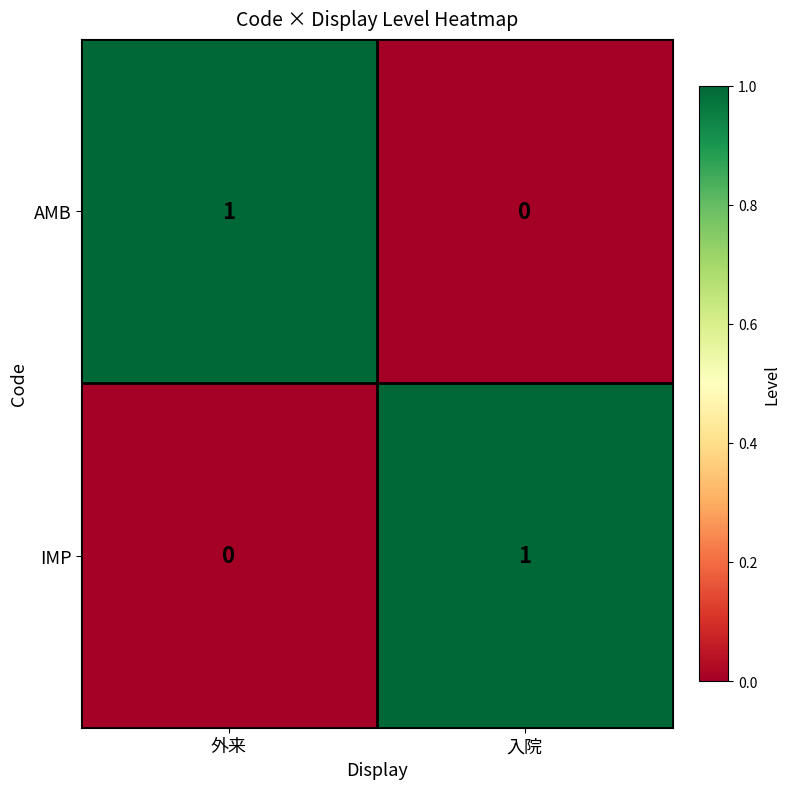

What is the spread (max minus min) of values at 外来?

1